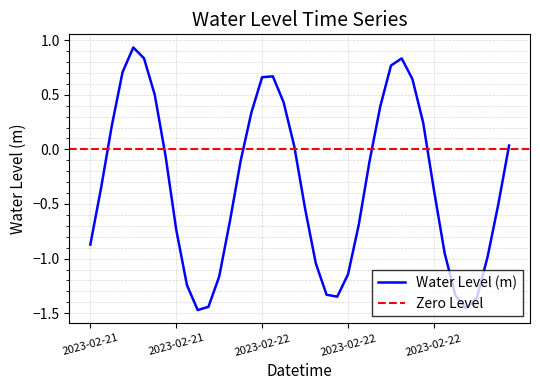

Does the chart have visible grid lines?

Yes